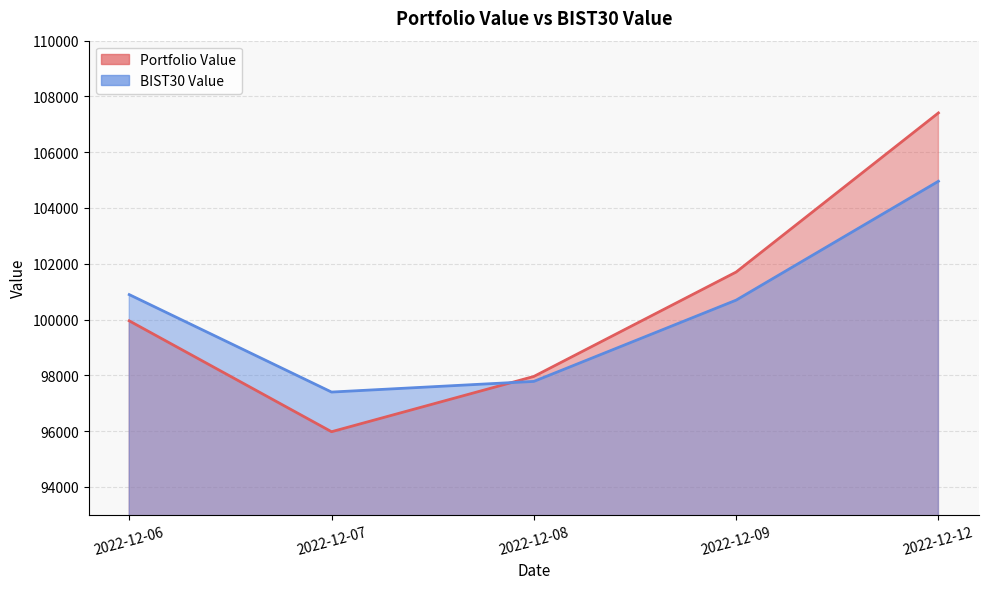

Between 2022-12-09 and 2022-12-07, which is larger?

2022-12-09